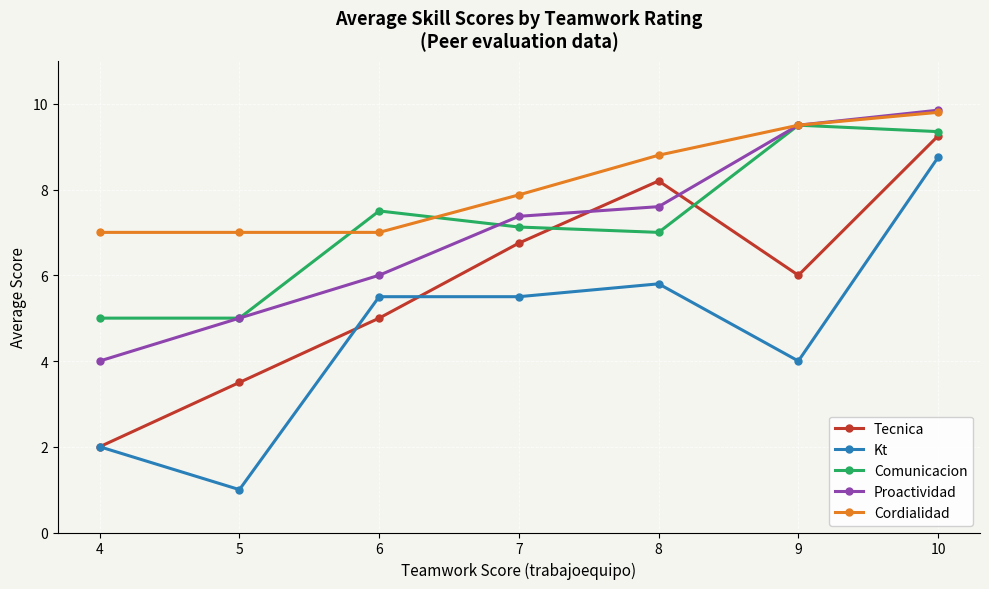

What is the sum of all Proactividad values?

49.3